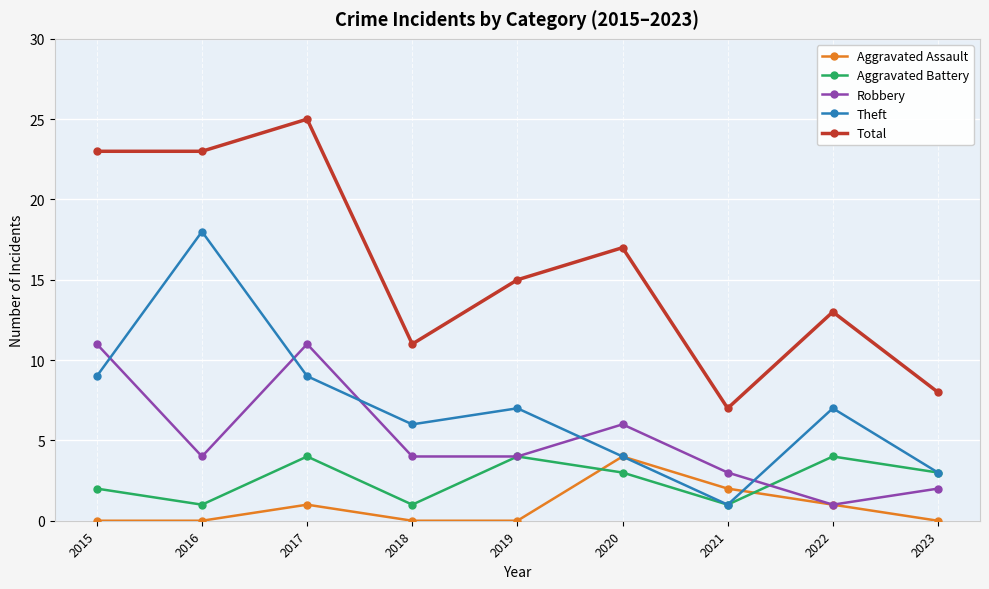

At how many categories does at least one series exceed 1?

9